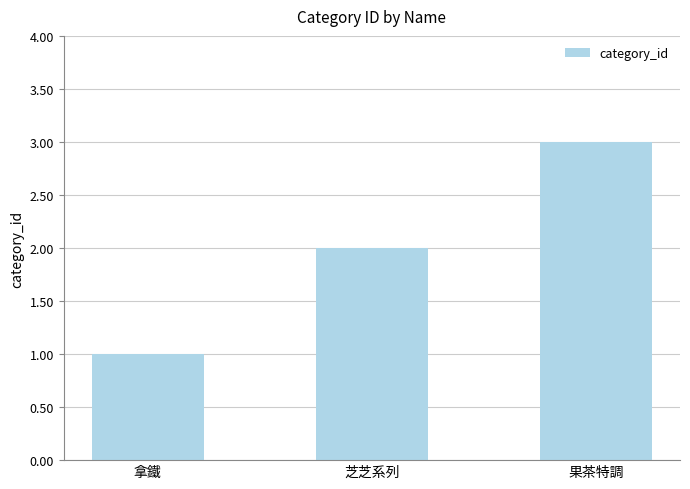

Is it true that the value at 芝芝系列 is 2?

True